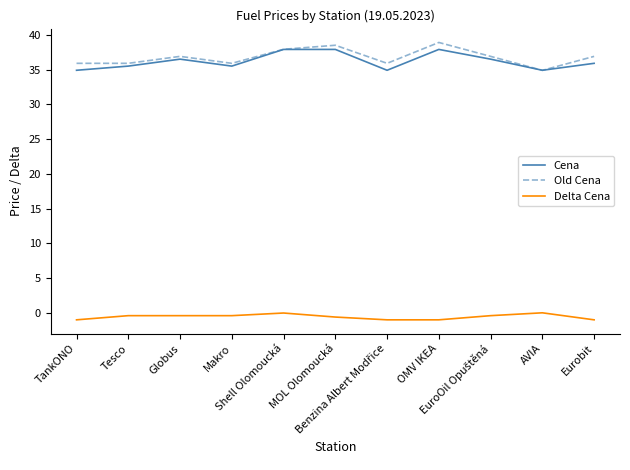

Is this an area chart (filled region under the line)?

No